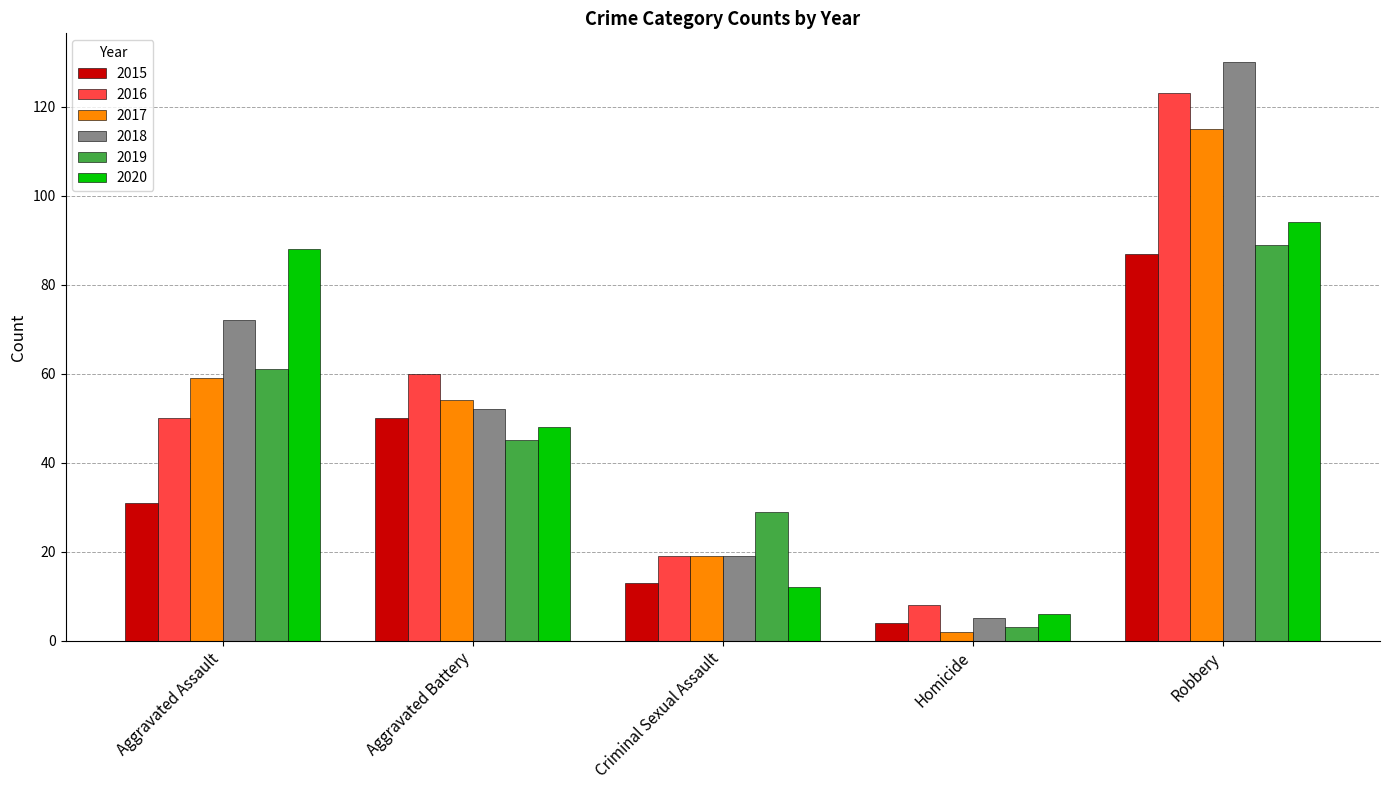

What position from the left is Aggravated Battery?

2